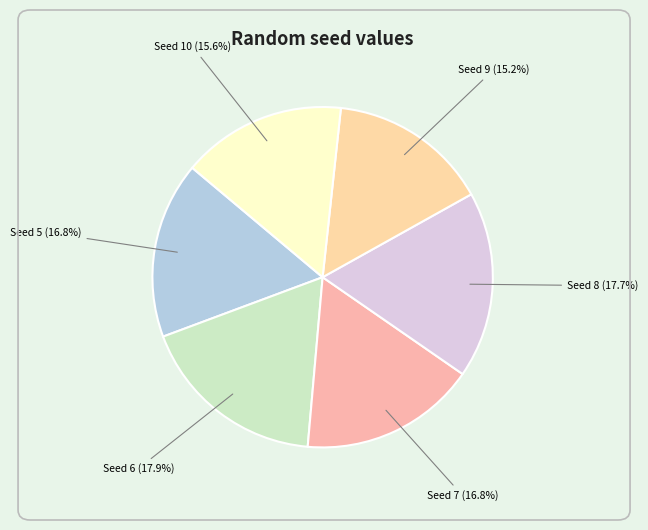

Between Seed 7 (16.8%) and Seed 8 (17.7%), which is larger?

Seed 8 (17.7%)